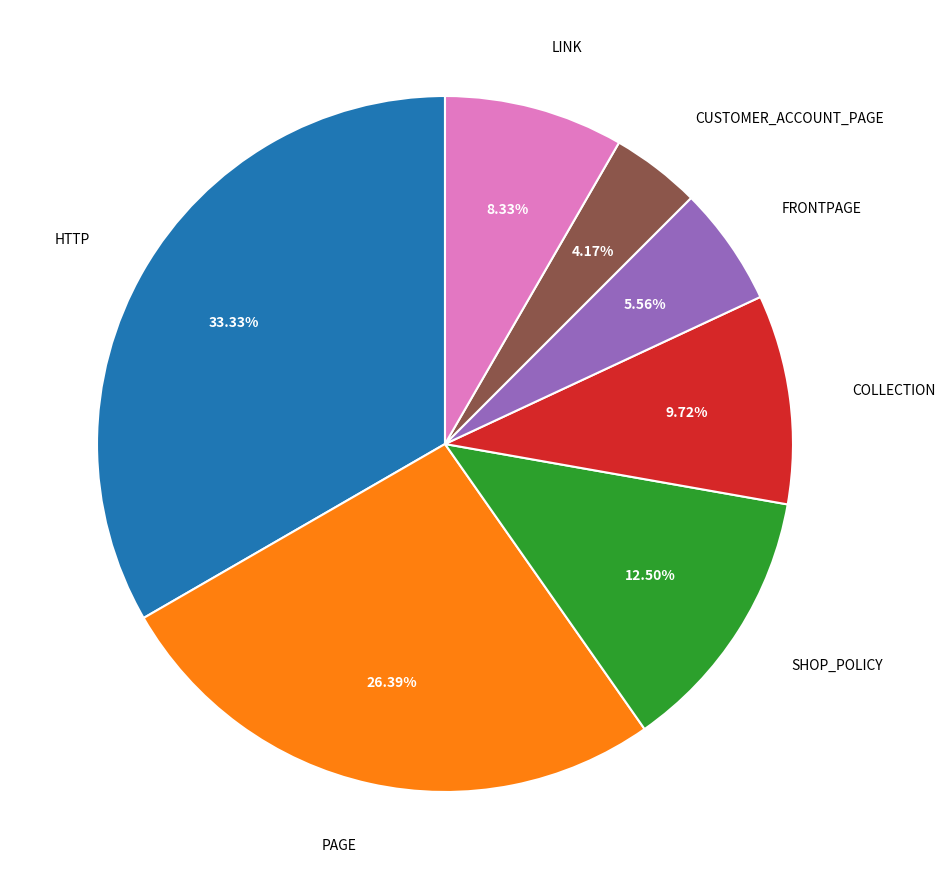

To the nearest percent, what is the difference between the largest and smallest slice percentages?

29%